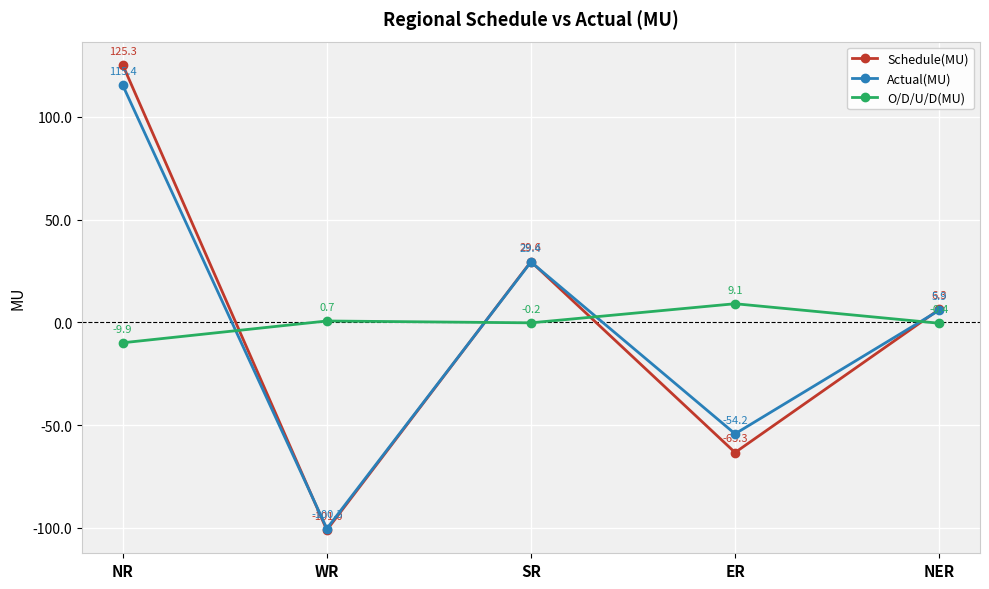

List the series in order of their overall mean, highest first.

O/D/U/D(MU), Schedule(MU), Actual(MU)